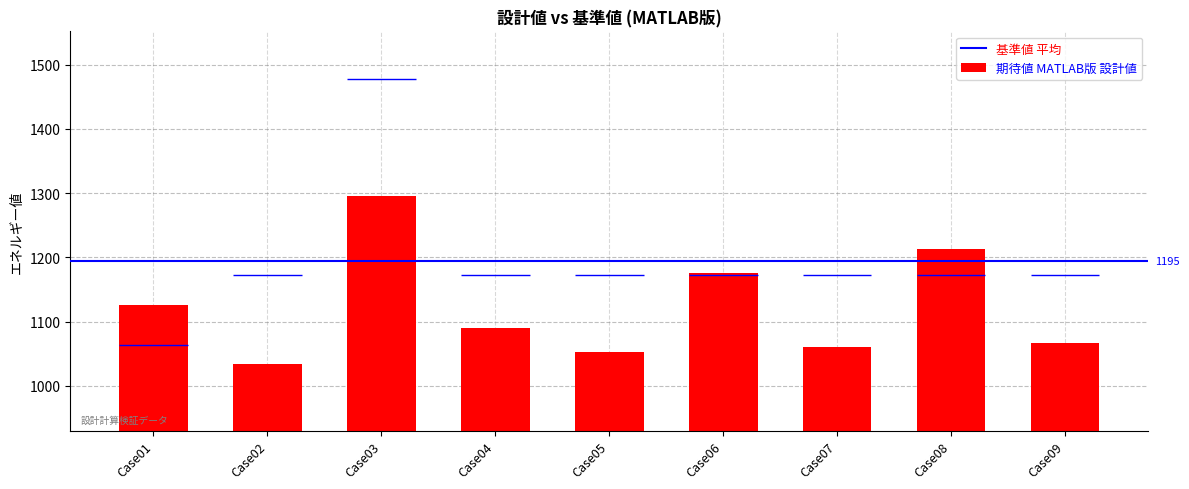

Reading right to left, extract all data points from this chart.

Case09=1066.6	Case08=1213.7	Case07=1060.4	Case06=1175.4	Case05=1053.2	Case04=1090.1	Case03=1296.2	Case02=1033.6	Case01=1125.3